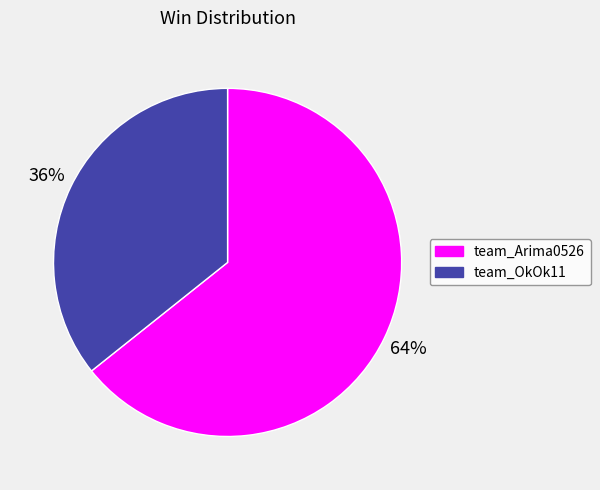

Which slice represents more than half of the pie?

team_Arima0526